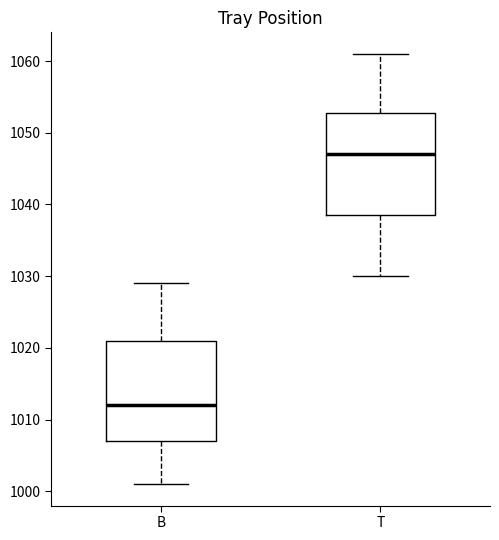

Which box has the lowest median line?

B